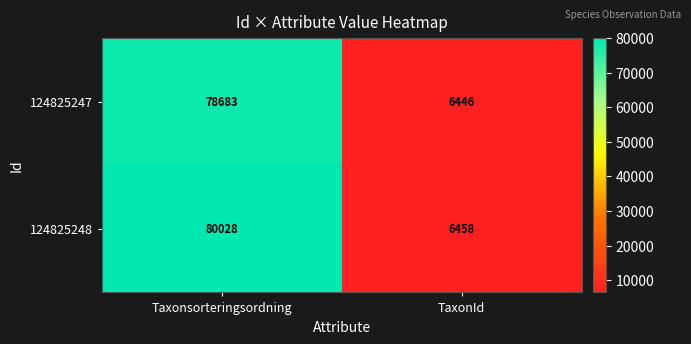

What is the difference between the 124825247 values at TaxonId and Taxonsorteringsordning?

72237